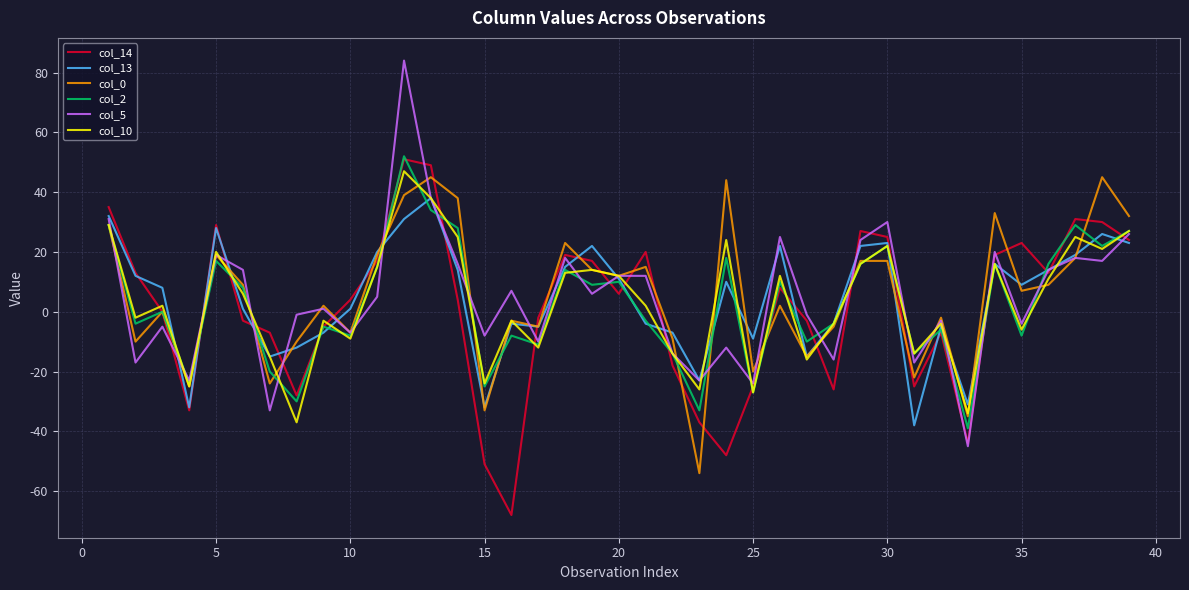

What is the maximum value shown in the chart?

84